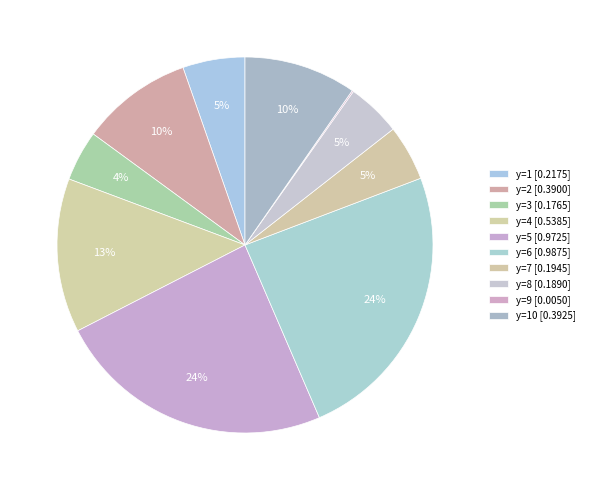

What is the smallest slice in the pie chart?

y=9